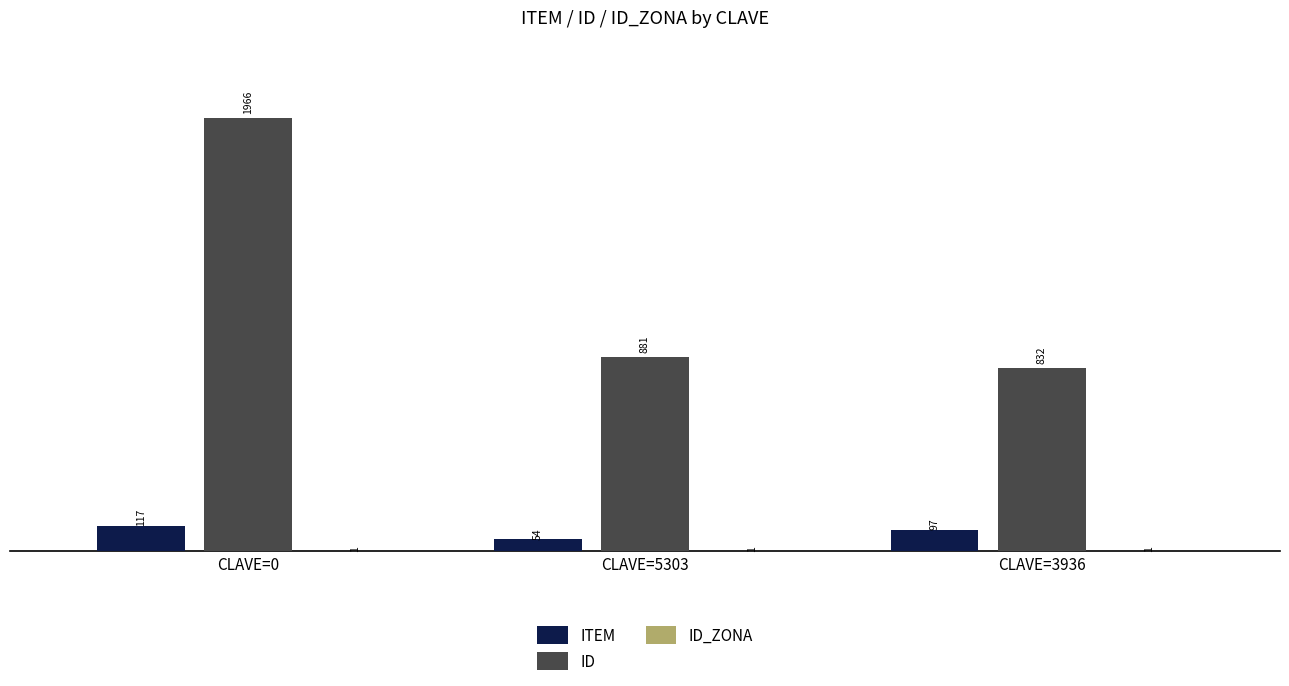

At which category does the chart reach its peak across all series?

CLAVE=0